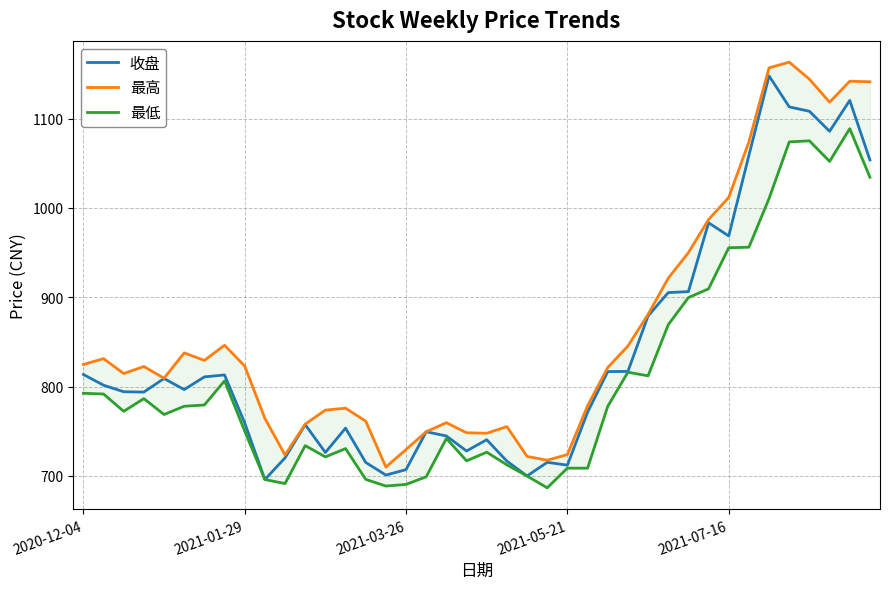

The 收盘 series shows 712.0 at 2021-05-21. True or false?

True